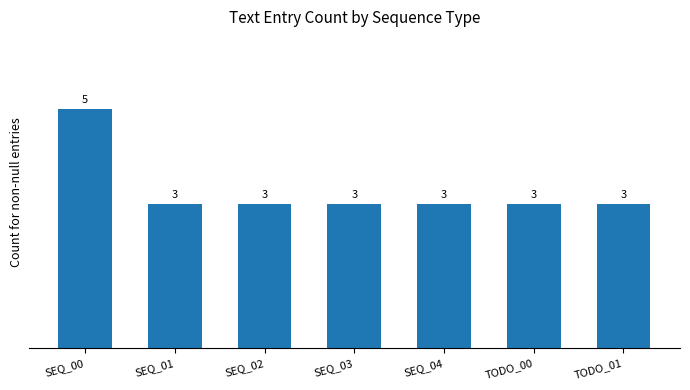

What is the difference between the maximum and minimum values?

2